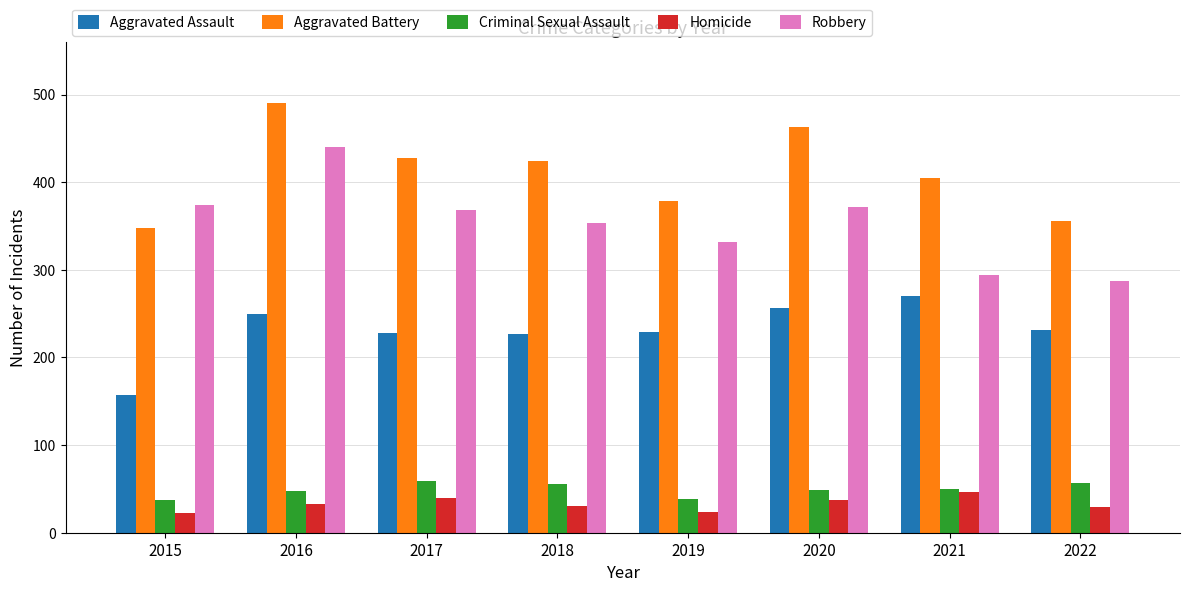

At how many categories does at least one series exceed 94?

8